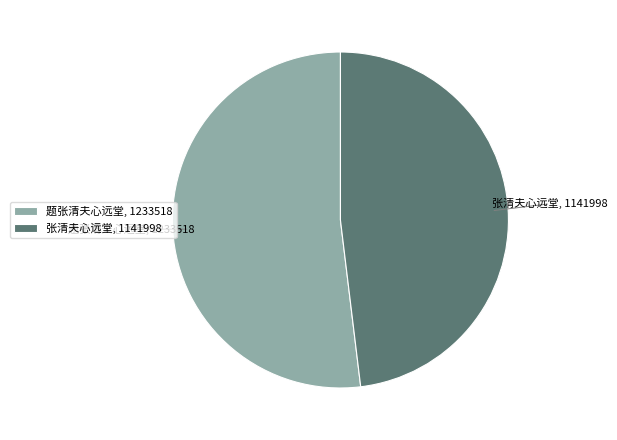

Which slice represents more than half of the pie?

题张清夫心远堂